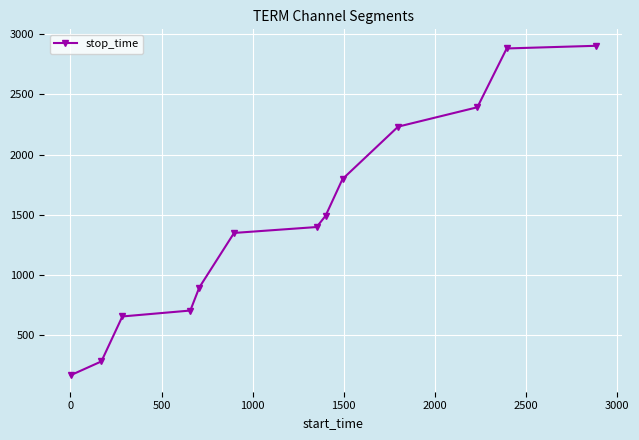

True or false: the data has more than 2 interior local peaks.

False